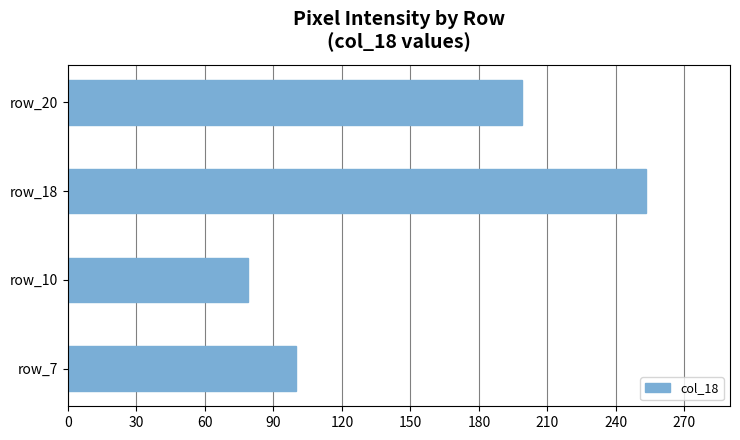

True or false: the data shows 199 at row_20.

True